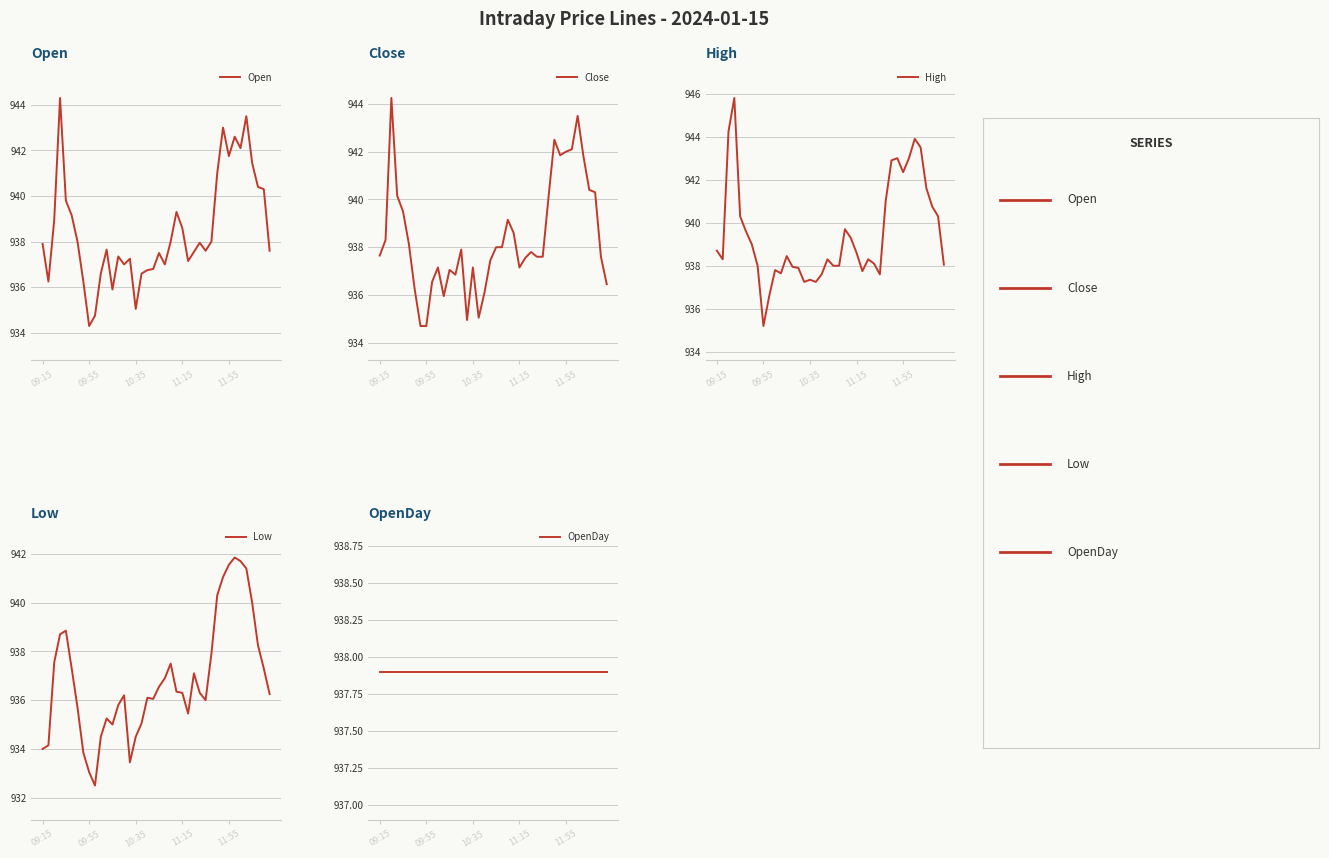

What is the highest value of the Close series?

944.2